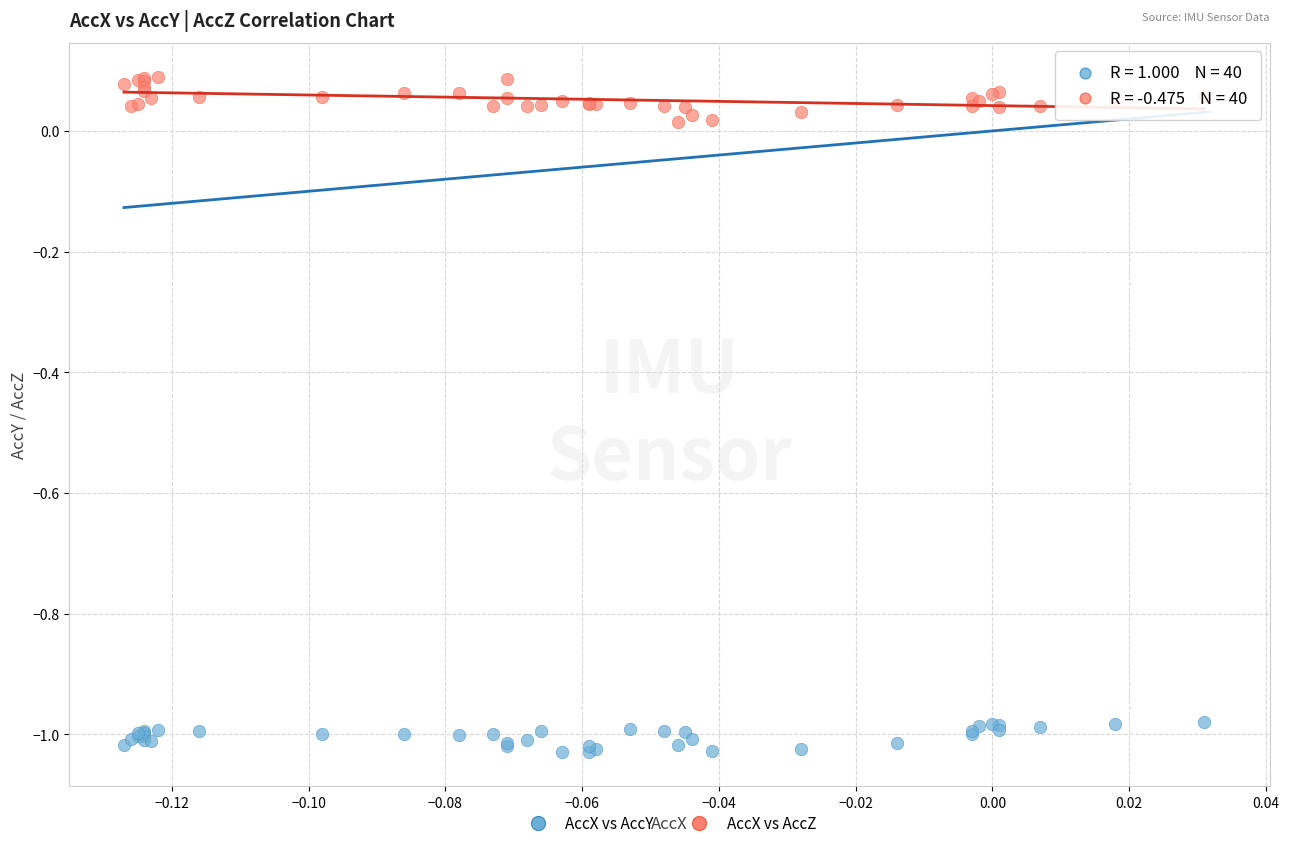

Which series reaches the minimum Y coordinate?

AccX vs AccY